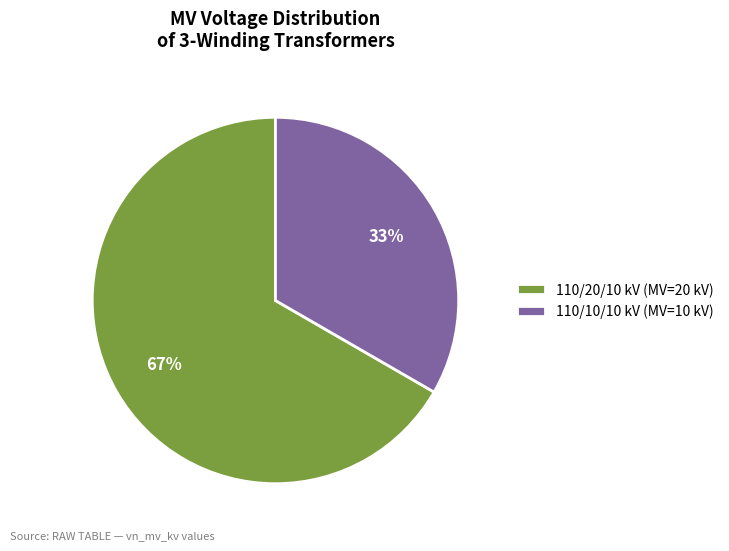

Between 110/20/10 kV (MV=20 kV) and 110/10/10 kV (MV=10 kV), which is larger?

110/20/10 kV (MV=20 kV)